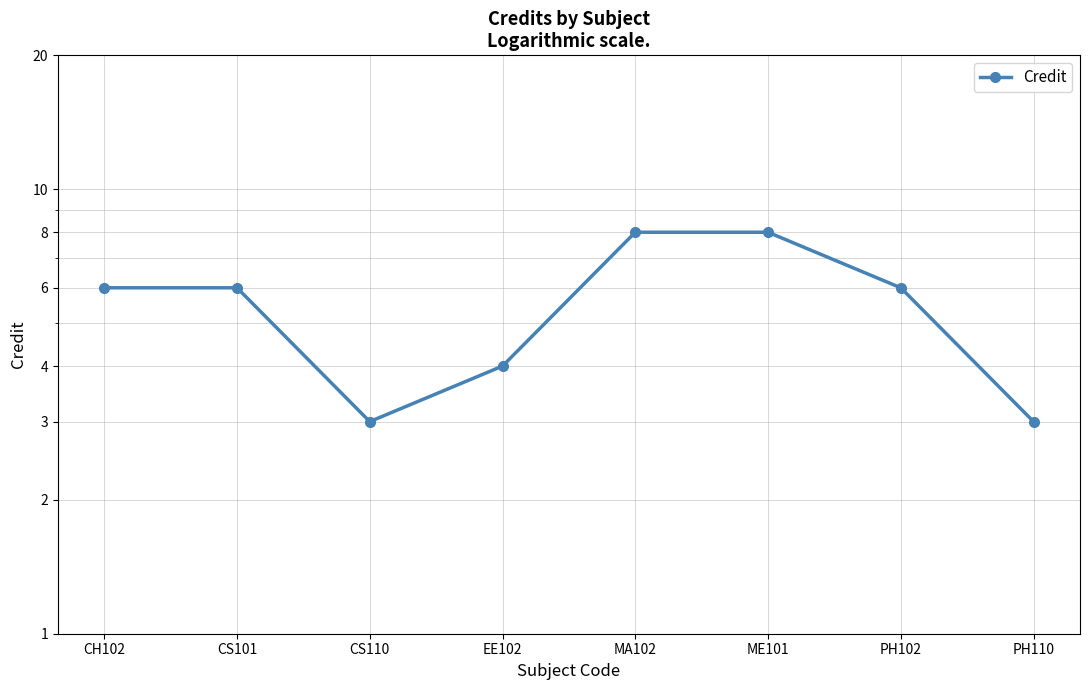

At which category does the data reach its first local valley?

CS110